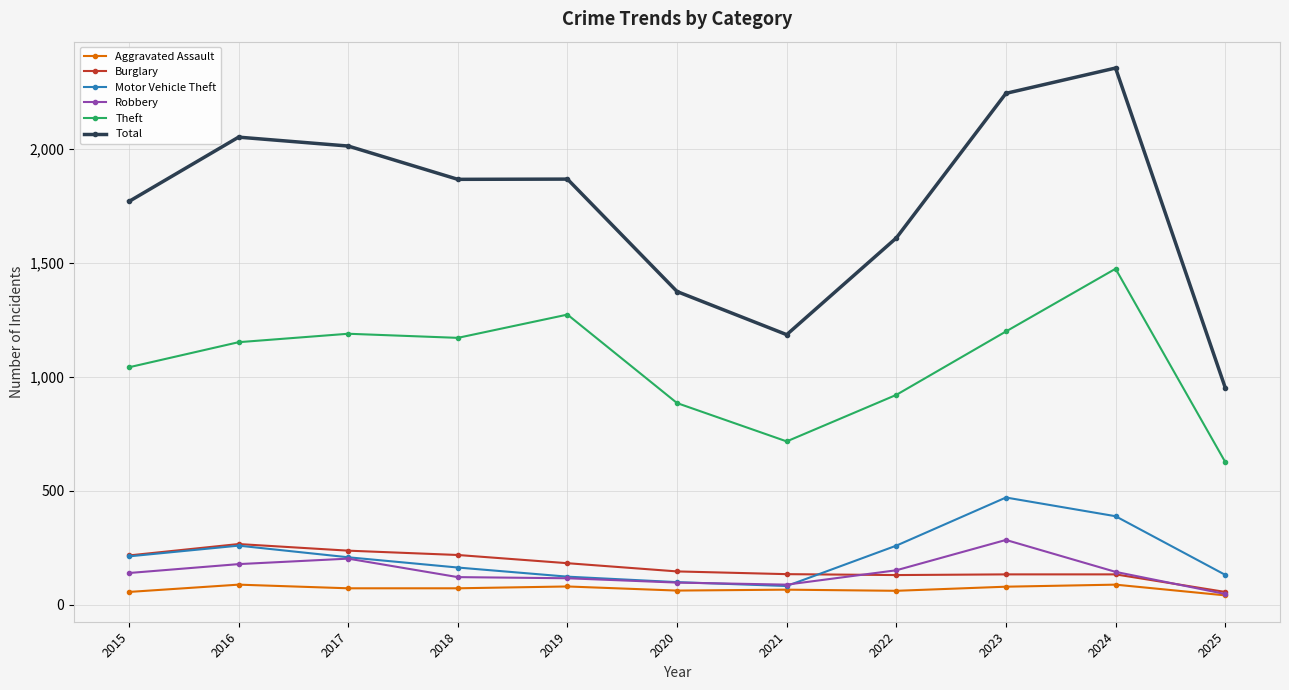

True or false: Robbery has more than 0 points higher than both neighbors.

True